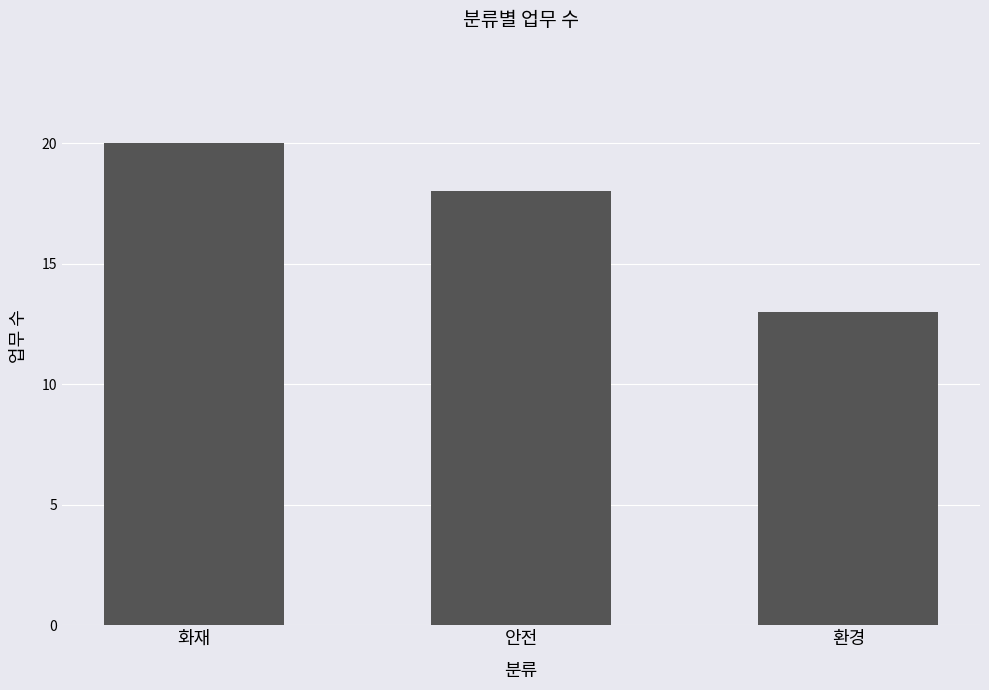

Reading right to left, transcribe all the data shown in this chart.

환경=13	안전=18	화재=20